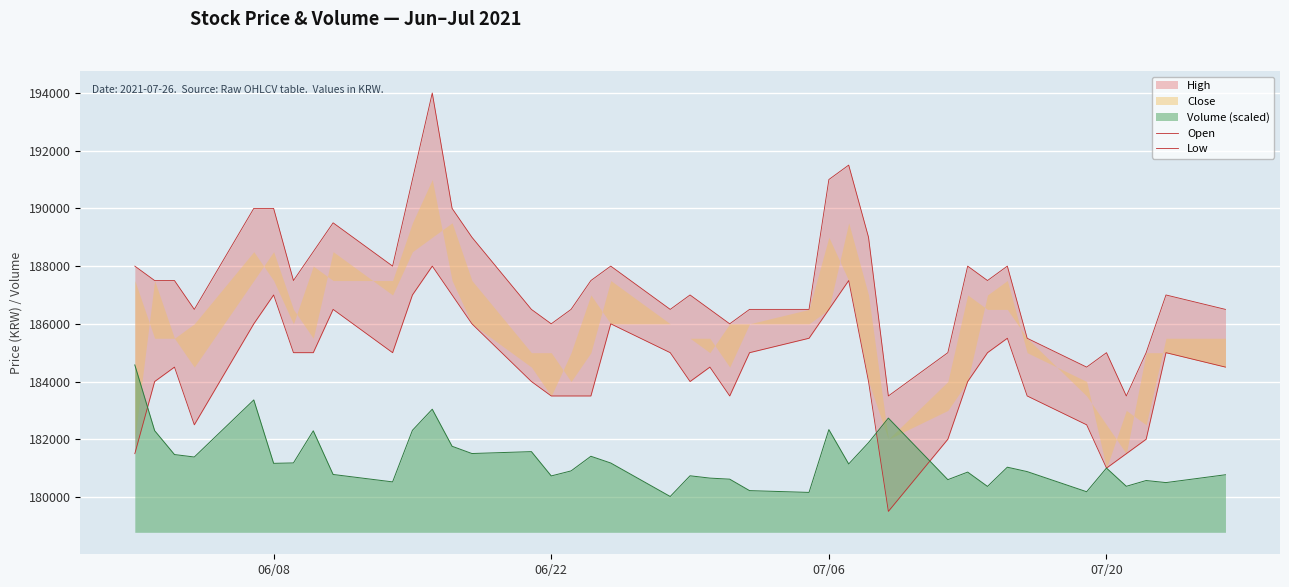

How many interior local valleys does the Open series have?

10